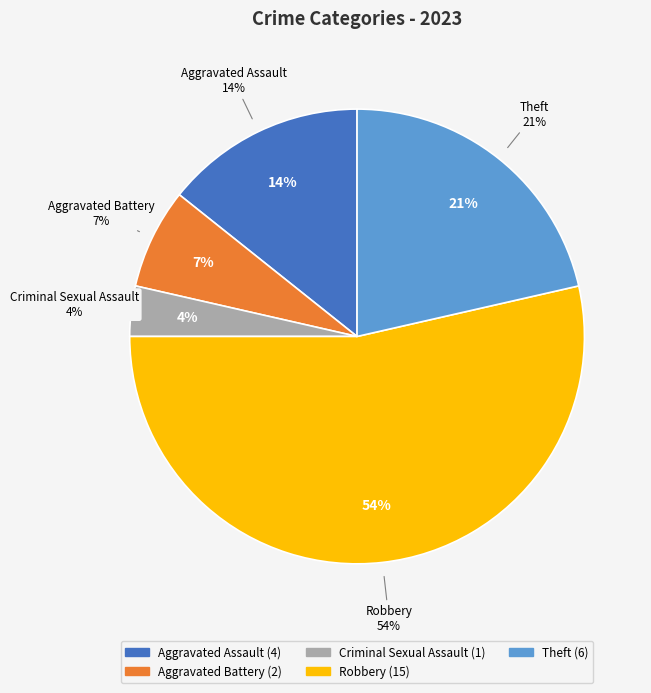

What is the ratio of the value at Theft to the value at Criminal Sexual Assault?

6.0